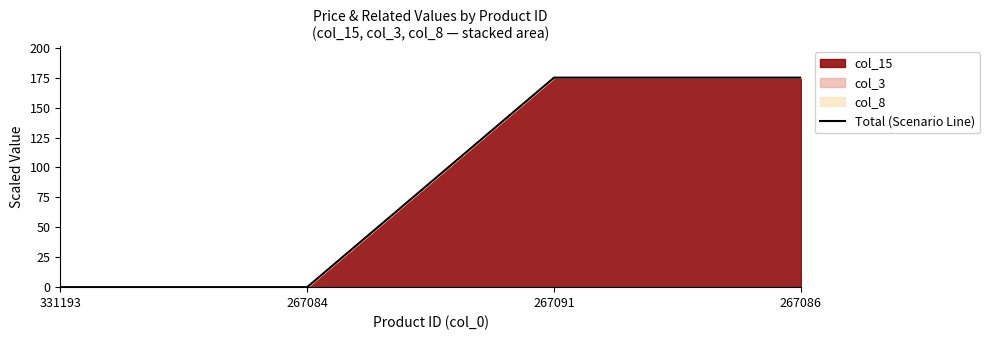

What is the approximate value at 267091?

175.0